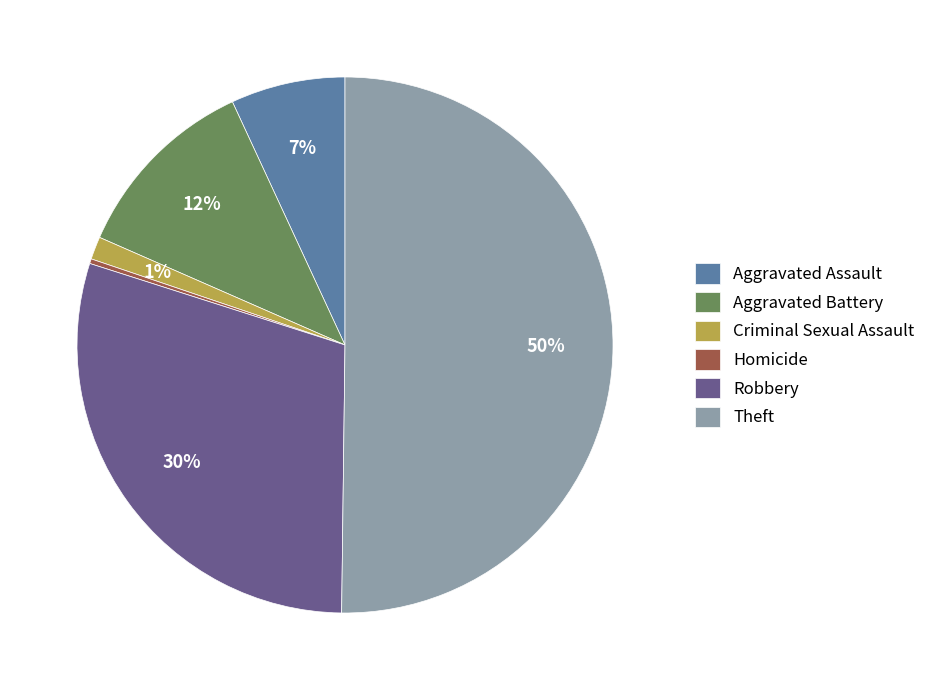

How many segments does this pie chart have?

6